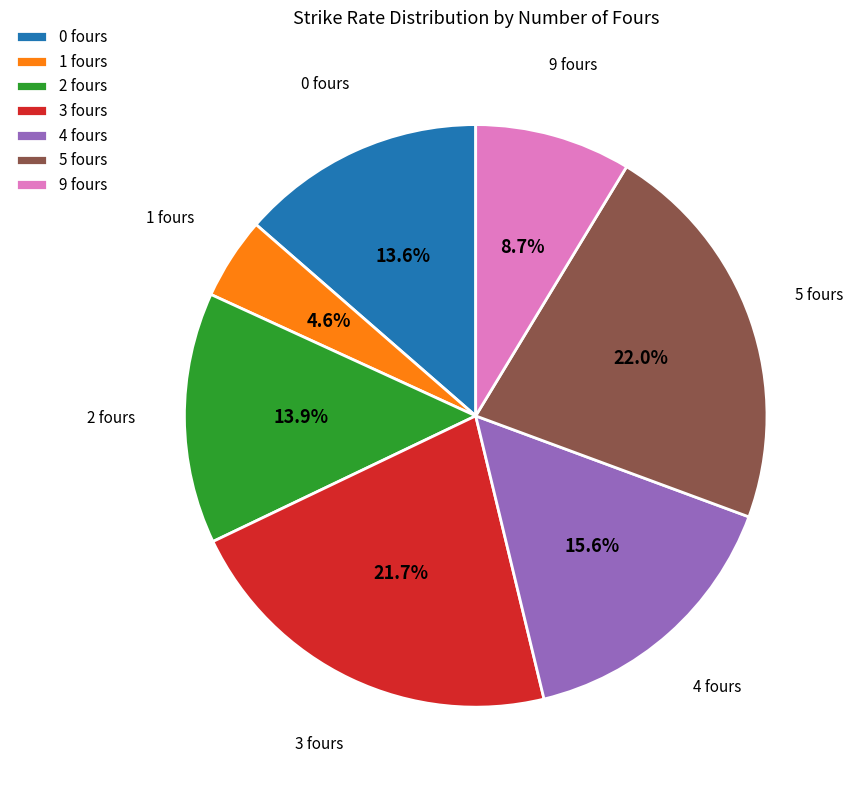

Is there any slice that represents more than half of the pie?

No